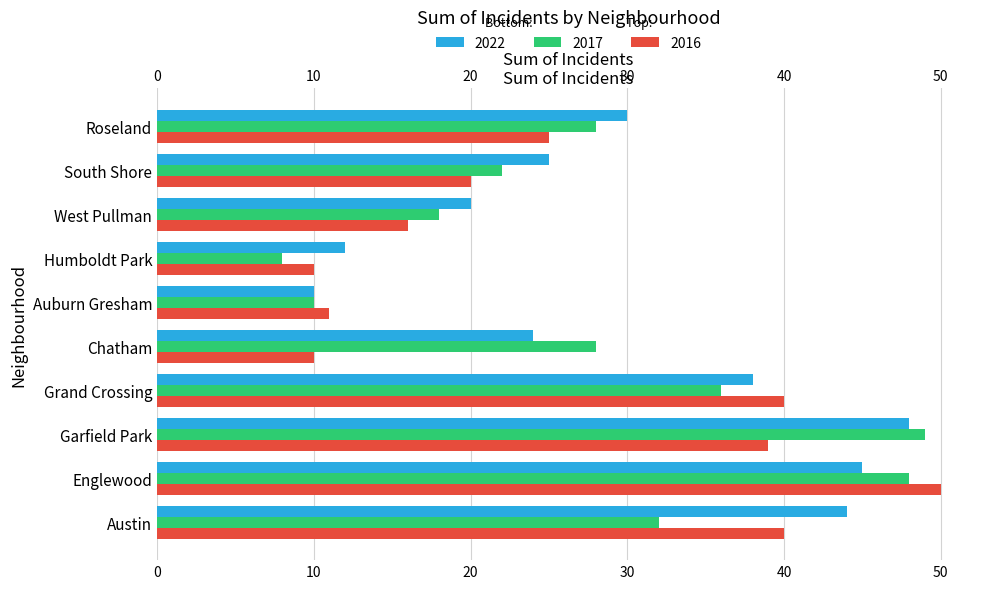

What is the total value across all series at West Pullman?

54